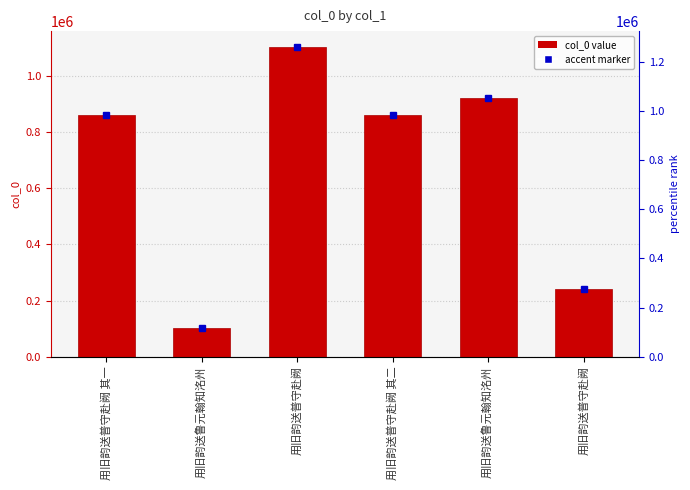

Does the chart contain stacked bars?

No